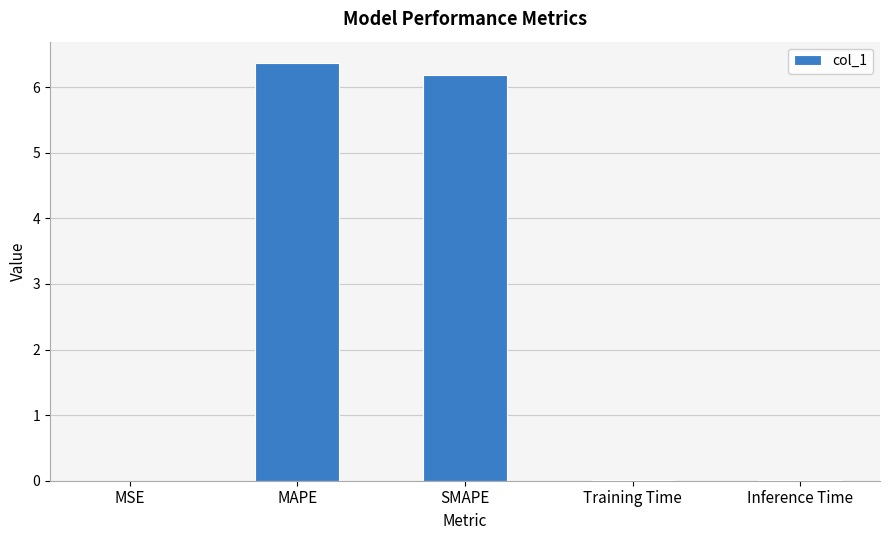

Read the value at SMAPE.

6.2